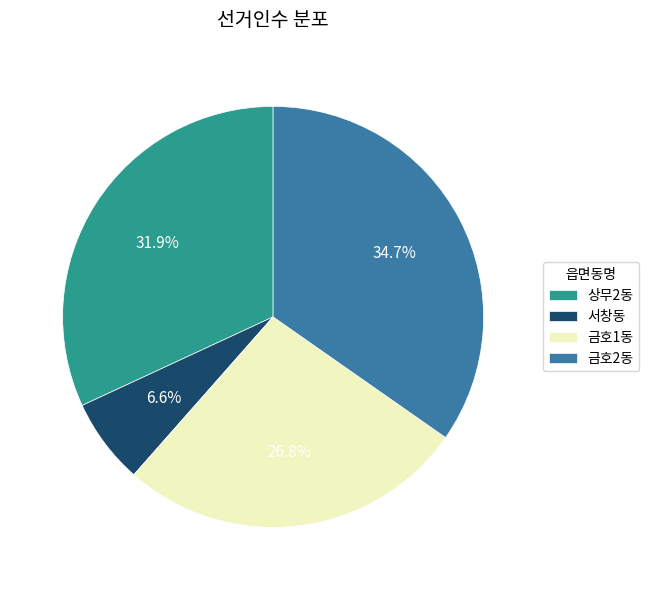

Does 상무2동 represent more than half of the total?

No